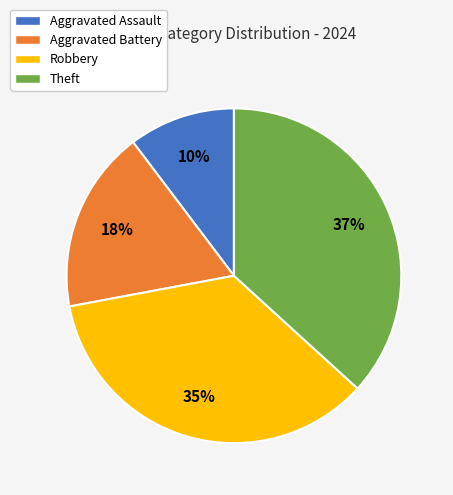

True or false: Aggravated Assault accounts for 24% of the total.

False